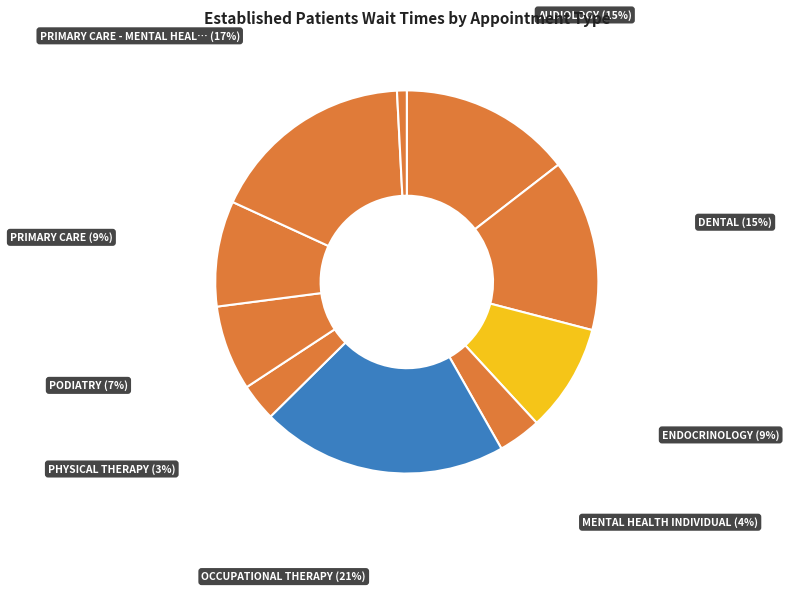

Rank the categories by value from highest to lowest.

OCCUPATIONAL THERAPY, PRIMARY CARE - MENTAL HEALTH INTEGRATED, AUDIOLOGY, DENTAL, ENDOCRINOLOGY, PRIMARY CARE, PODIATRY, MENTAL HEALTH INDIVIDUAL, PHYSICAL THERAPY, SUBSTANCE USE DISORDER INDIVIDUAL